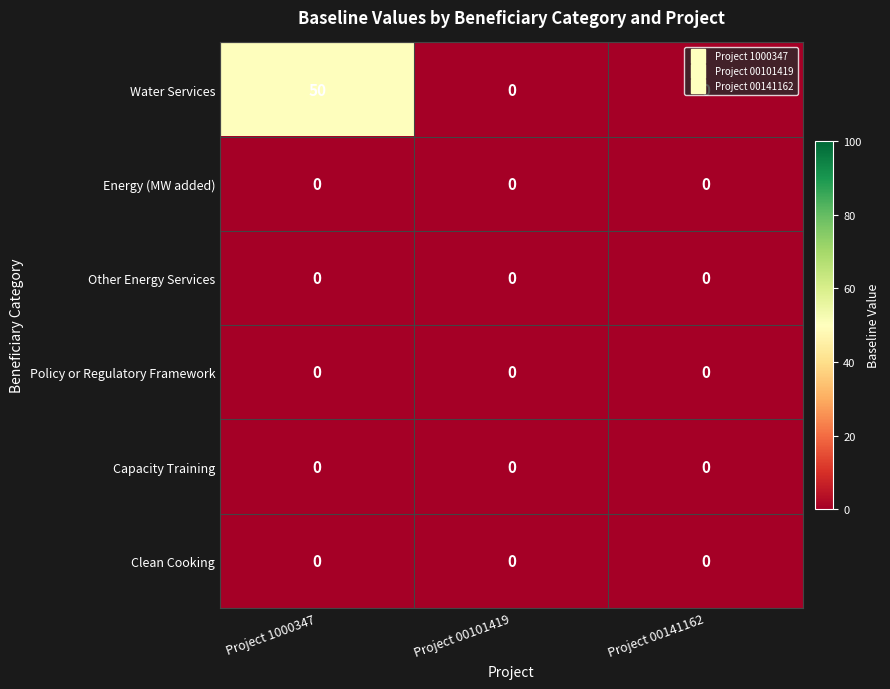

Is it true that Other Energy Services equals 0 at Project 00101419?

True